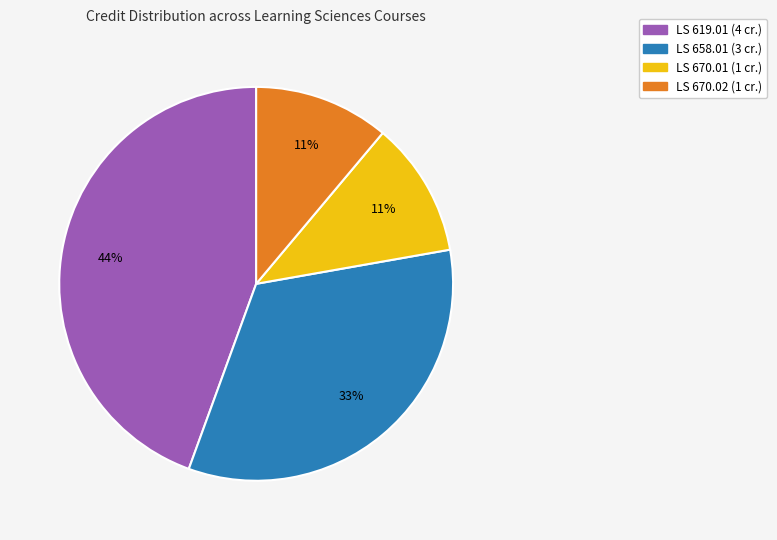

To the nearest percent, what is the average slice percentage?

25%